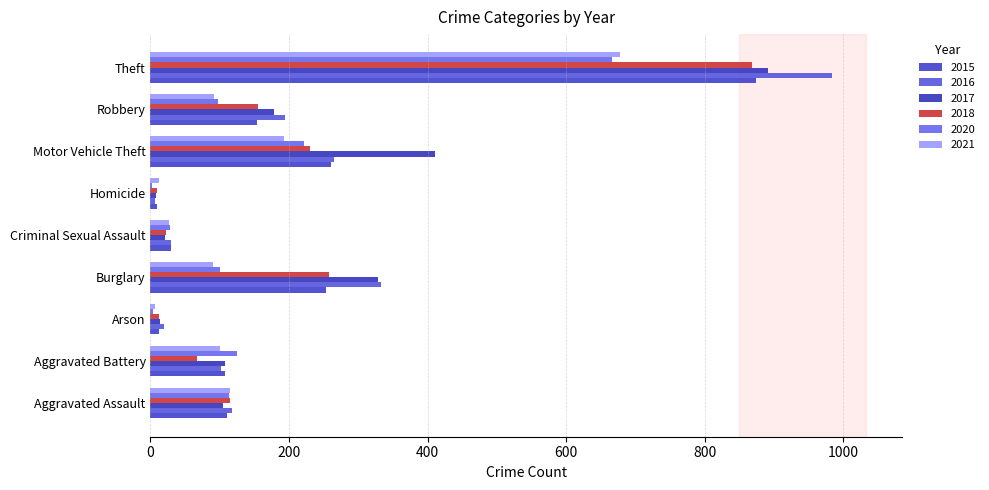

How many categories are shown in the chart?

9